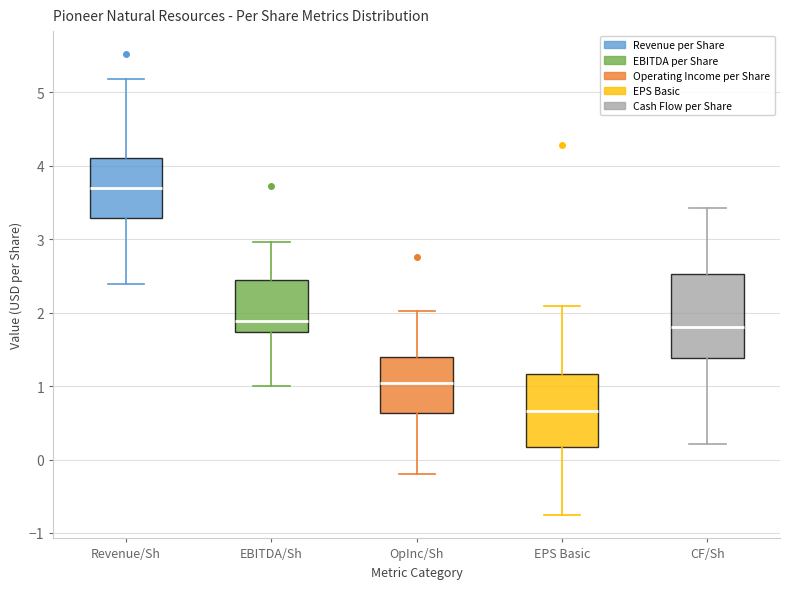

Where is the lower edge of the box for EBITDA/Sh on the y-axis? The values are not printed on the chart, so give them approximately, as read against the axis.

1.7